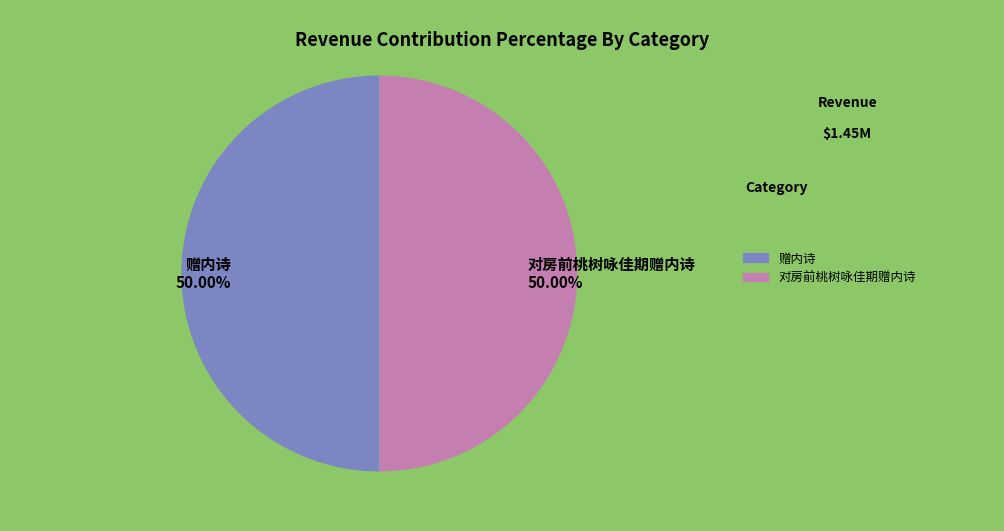

True or false: 对房前桃树咏佳期赠内诗 accounts for 64% of the total.

False